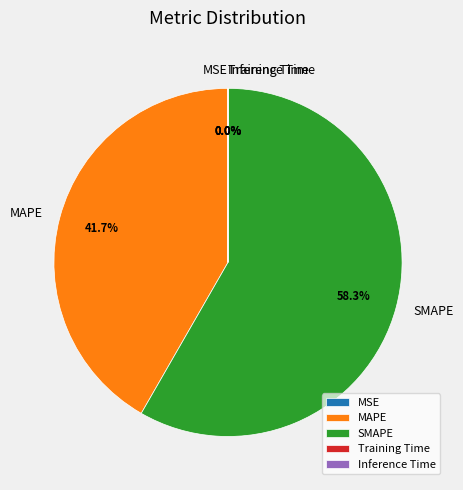

To the nearest percent, what is the difference between the largest and smallest slice percentages?

58%